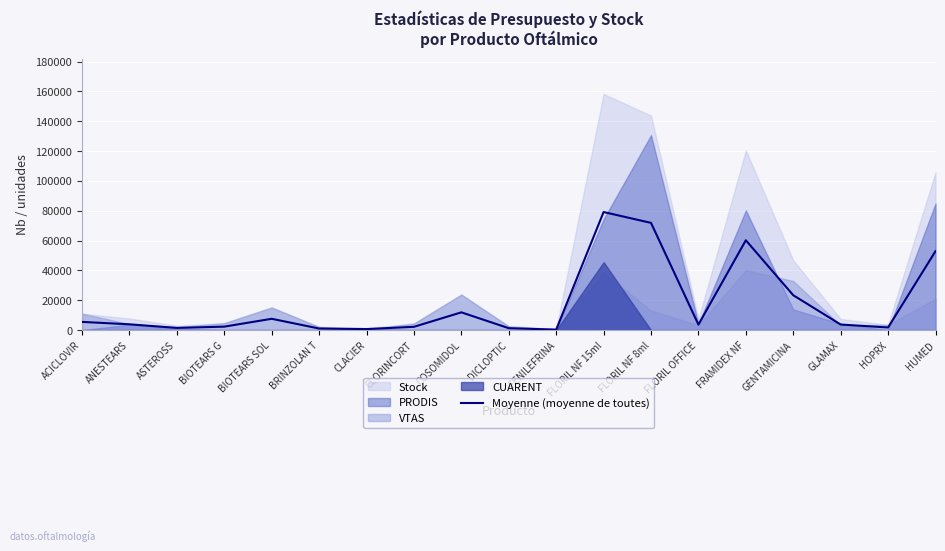

What is the sum of the values at CLACIER and DICLOPTIC?

1995.5